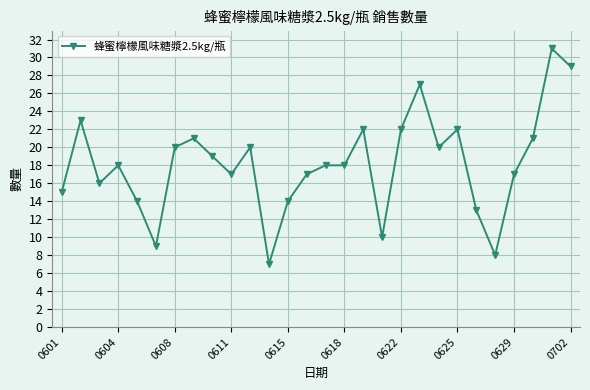

What is the smallest value displayed?

7